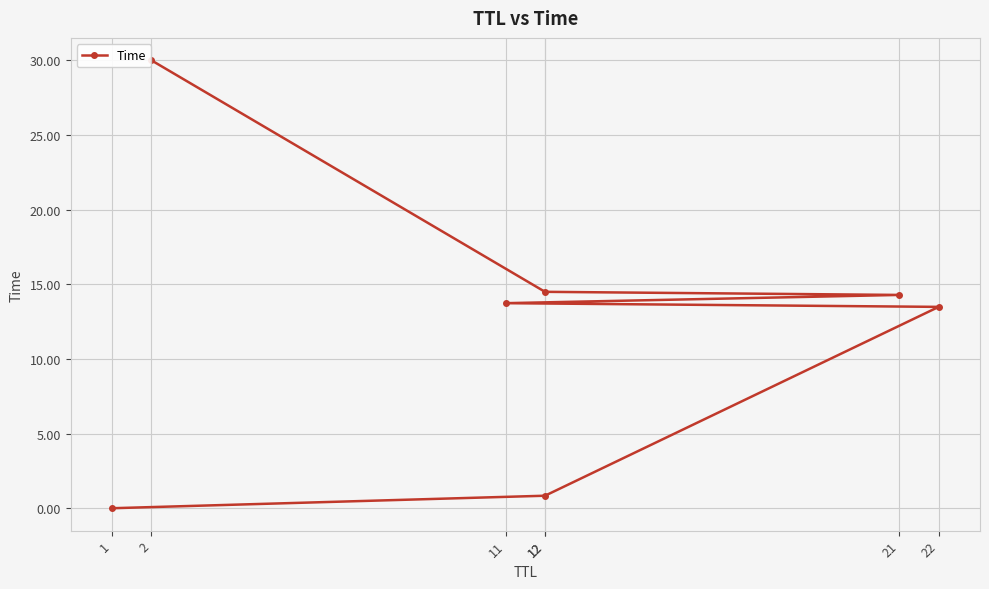

True or false: the data has more than 2 interior local peaks.

False